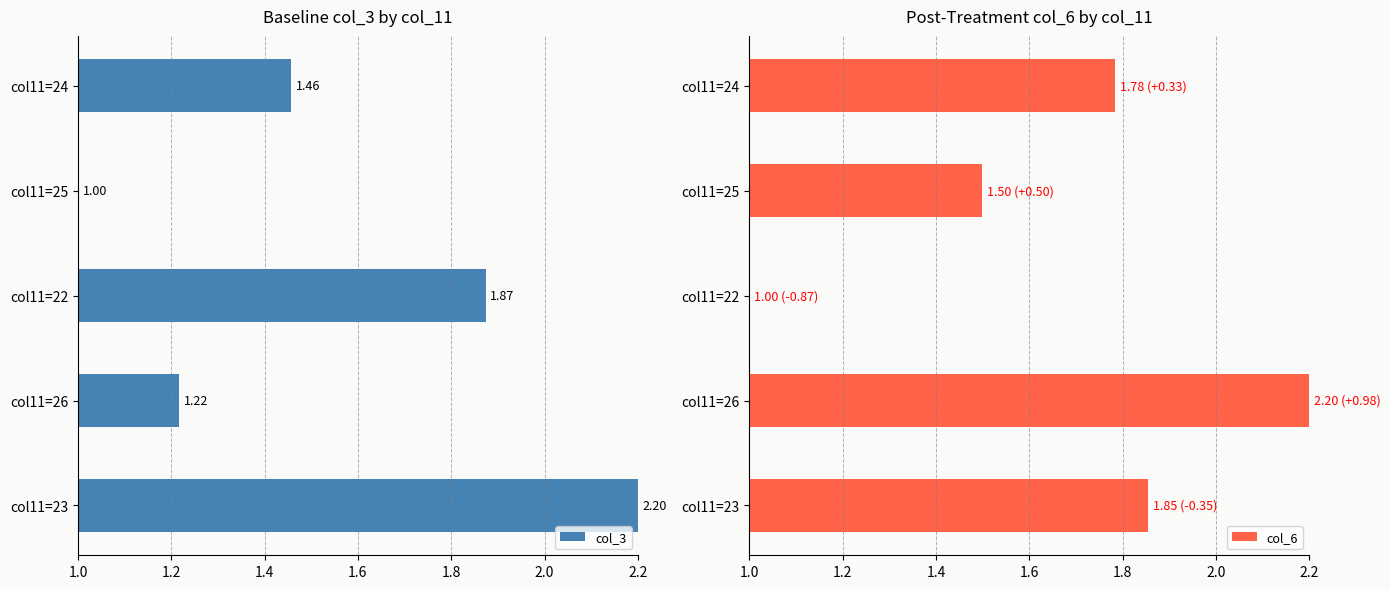

How many groups of bars are there?

5